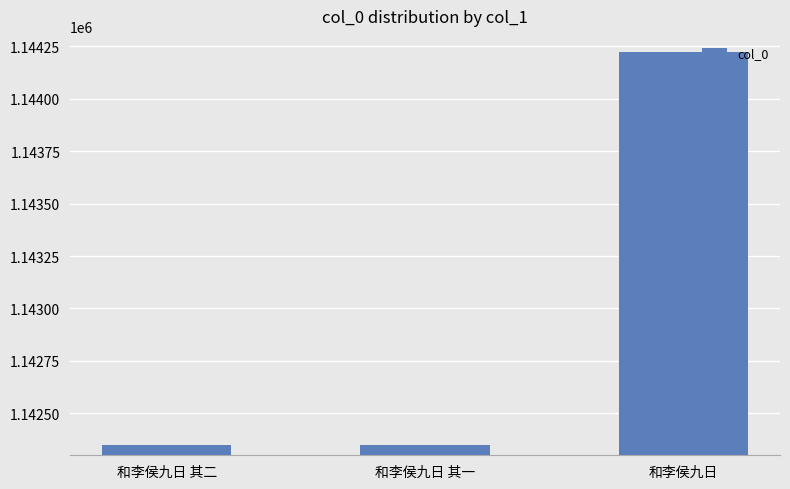

What is the ratio of the value at 和李侯九日 to the value at 和李侯九日 其一?

1.0